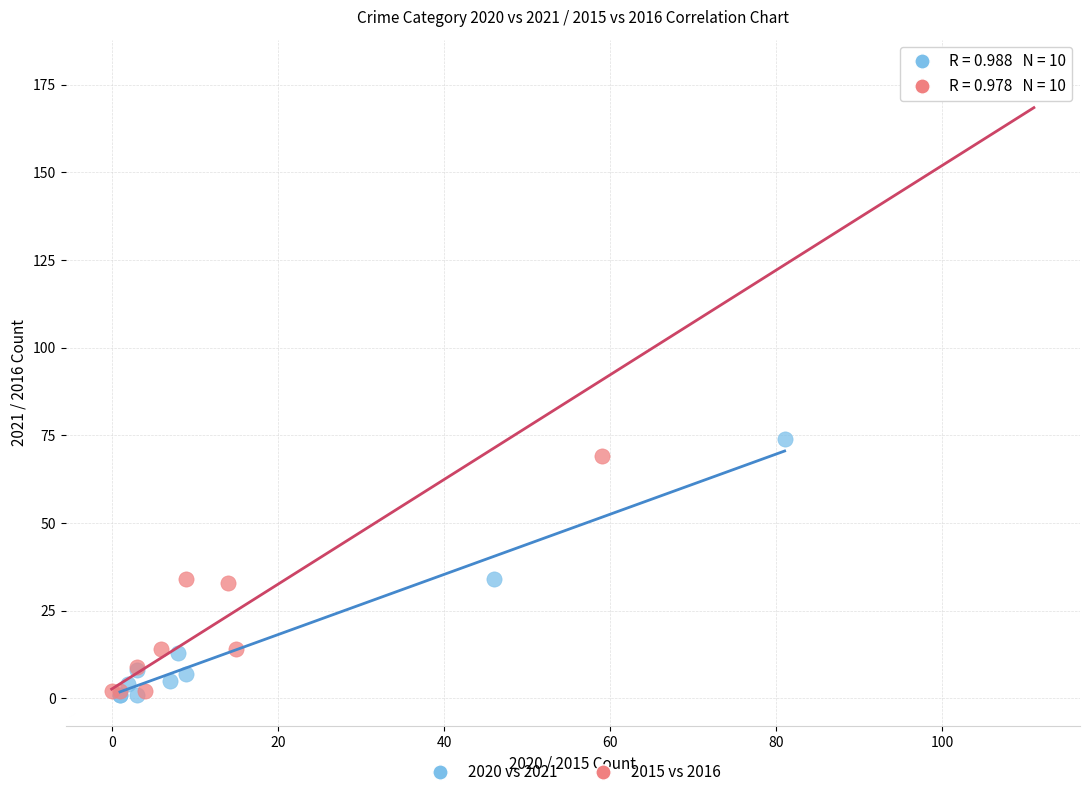

Which series reaches the maximum Y coordinate?

2015 vs 2016